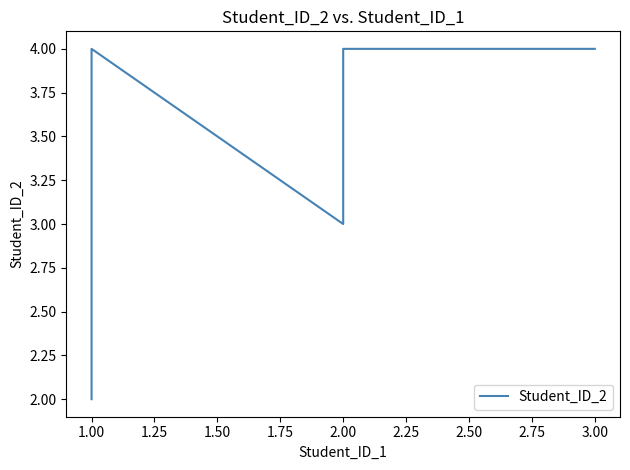

What is the difference between the maximum and second lowest values?

1